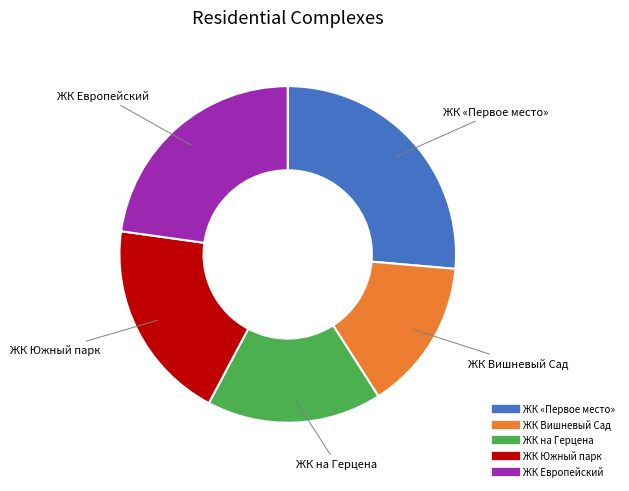

Does any single category account for the majority?

No